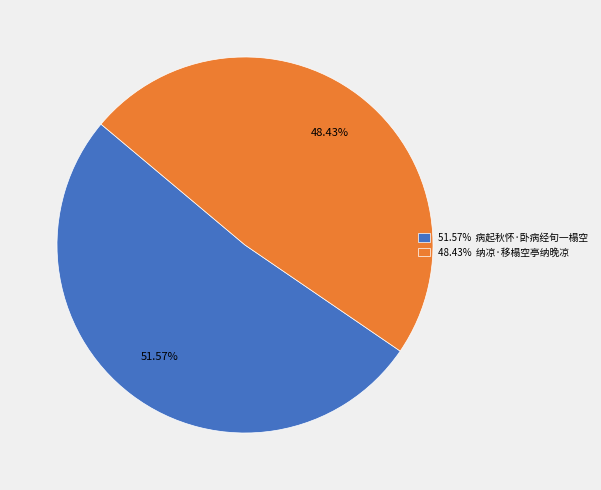

Do 51.57% 病起秋怀·卧病经旬一榻空 and 48.43% 纳凉·移榻空亭纳晚凉 together represent more than half of the pie?

Yes